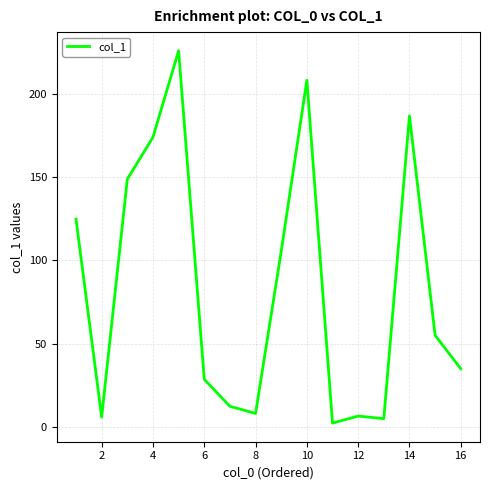

Count the number of data series in this chart.

1